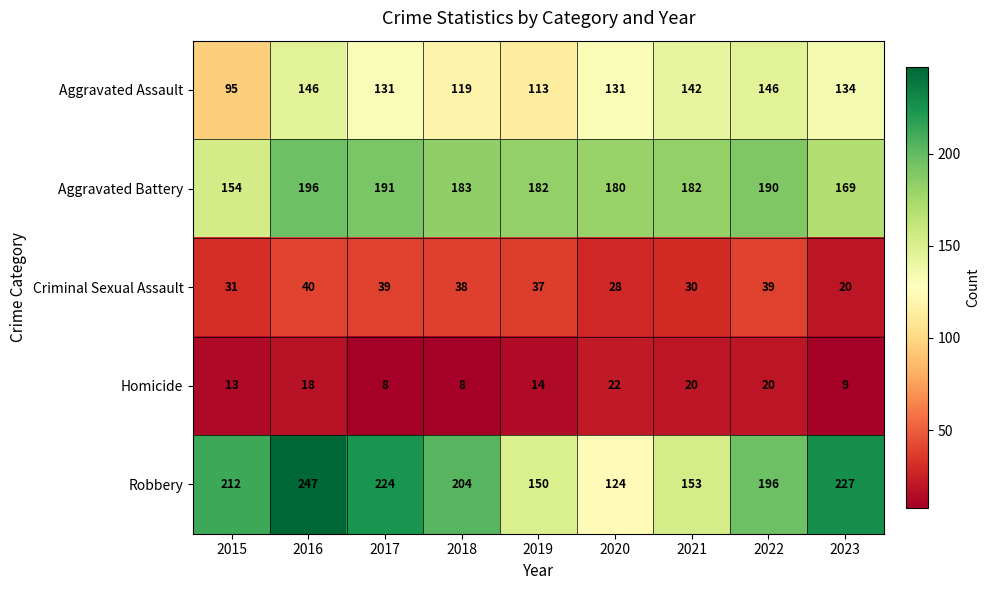

Which series has the largest total across all categories?

Robbery